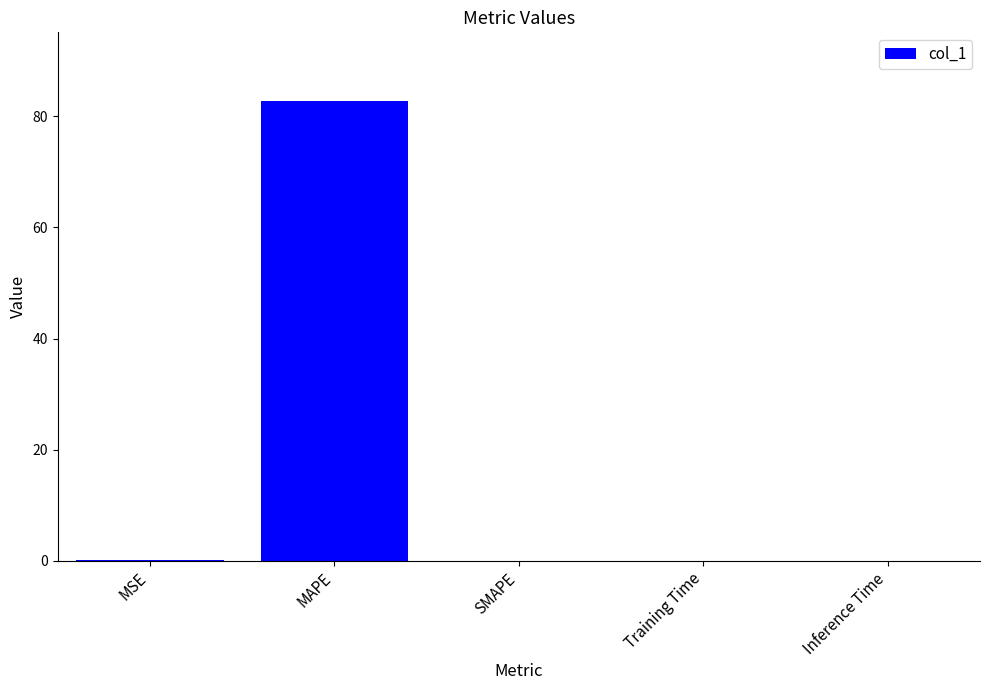

Is it true that the value at MAPE is 52.6?

False